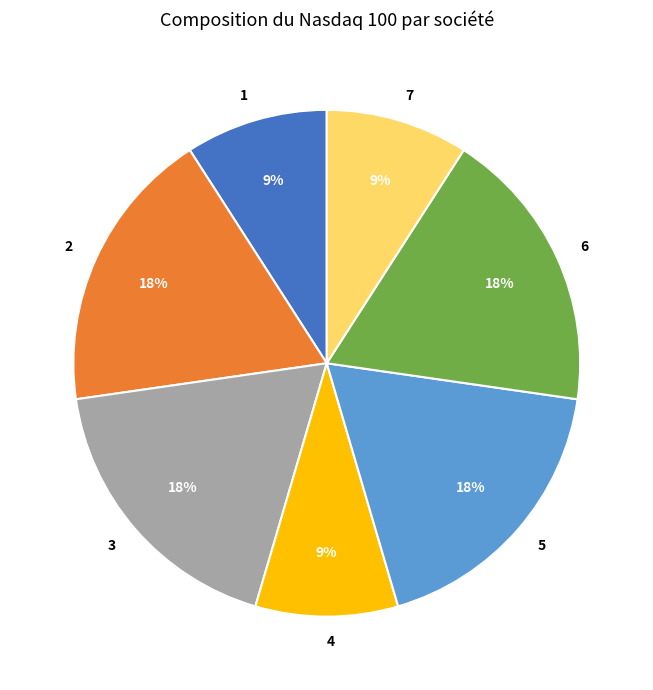

Approximately how many times larger is the value at 5 compared to 1?

2.0